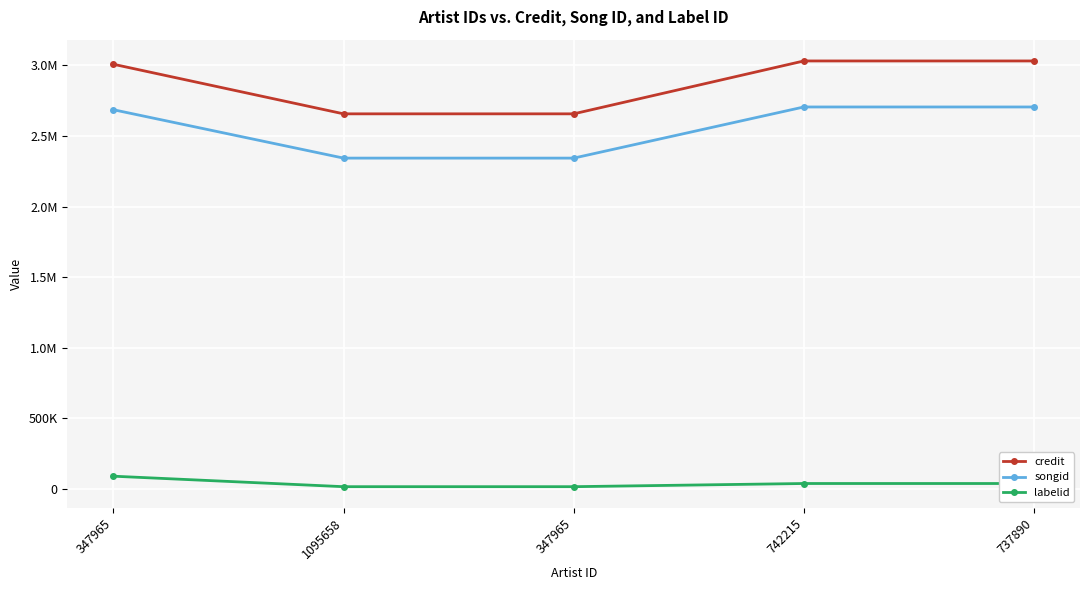

Does the chart have visible grid lines?

Yes